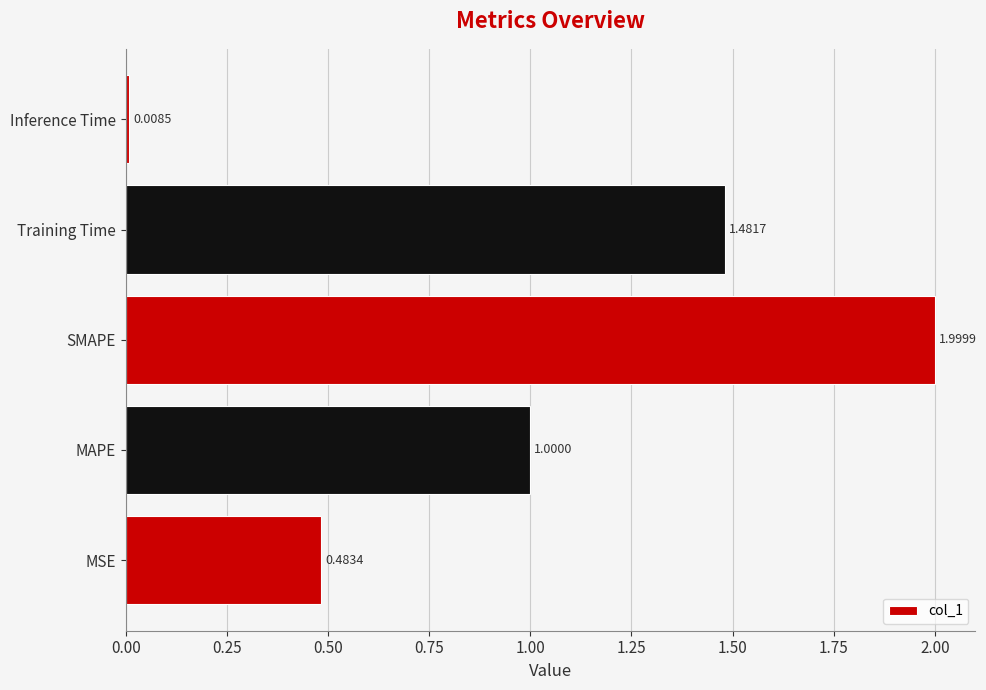

What is the maximum value shown in the chart?

2.0